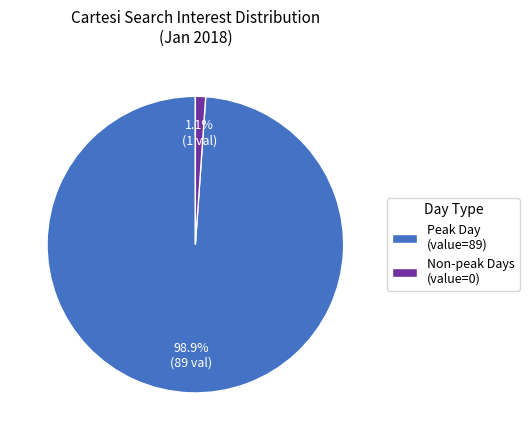

What is the majority slice?

Peak Day (value=89)